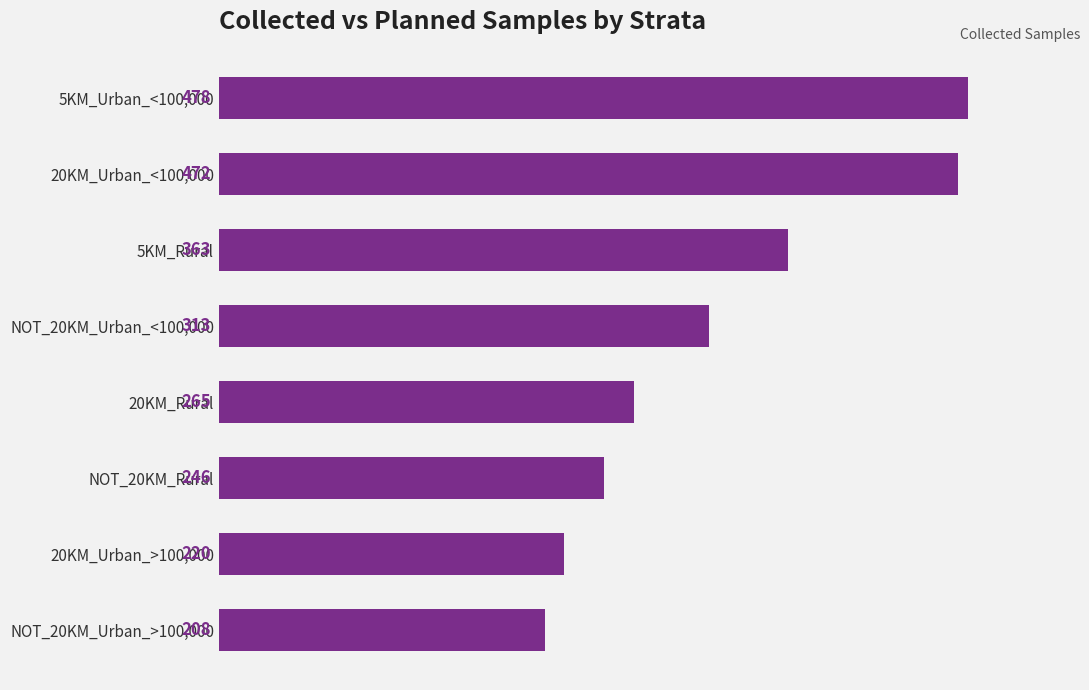

What is the change in value from 20KM_Rural to NOT_20KM_Urban_<100,000?

+48